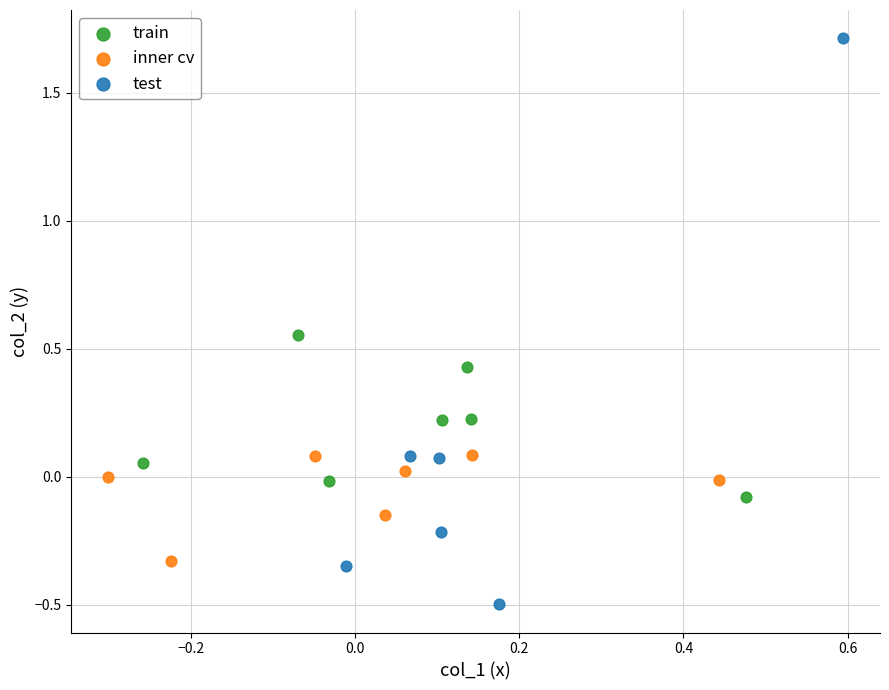

Which series has the widest spread of Y values?

test